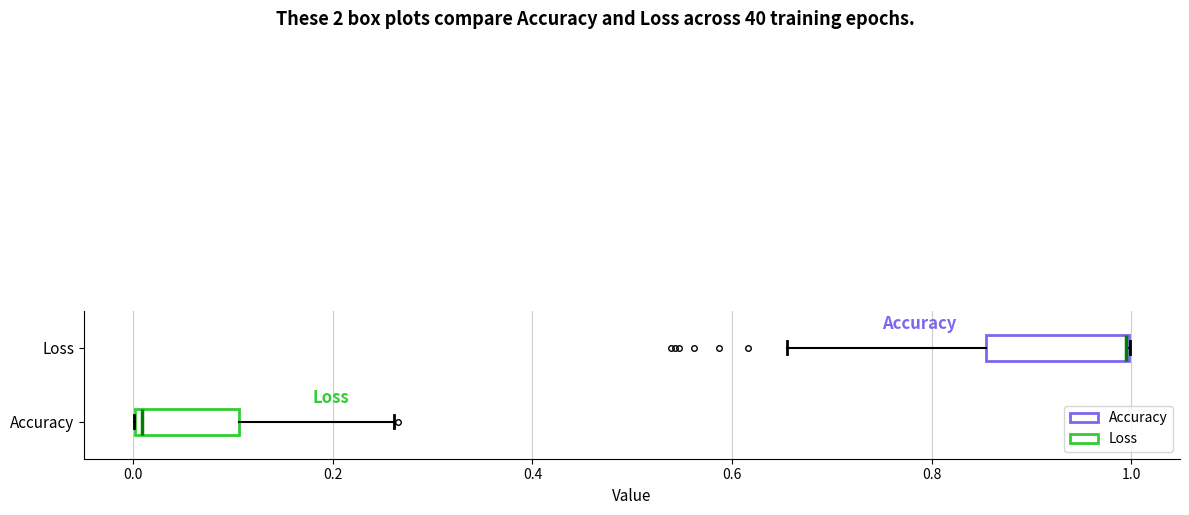

Reading bottom to top, read every box against the x-axis: the position of its median line, the range the box covers, and the ends of its whiskers. The values are not printed on the chart, so give them approximately, as read against the axis.

Accuracy: median 0.00 (just right of the box's left edge), box 0.00 to 0.10, whiskers 0.00 to 0.26
Loss: median 1.00 (drawn on the box's right edge), box 0.86 to 1.00, whiskers 0.66 to 1.00